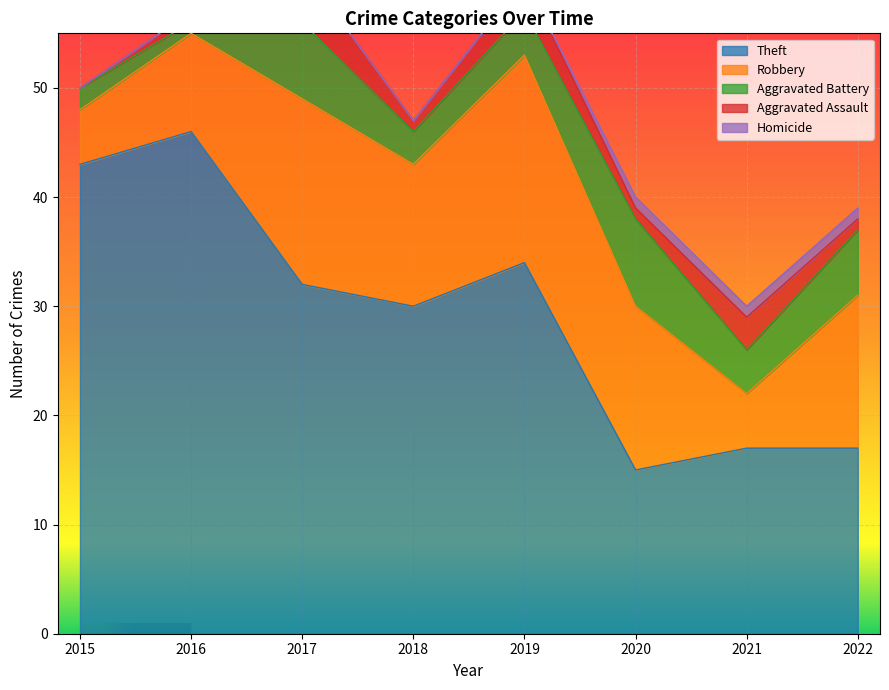

Reading left to right, list all the values displayed in this chart.

Theft: 2015=43	2016=46	2017=32	2018=30	2019=34	2020=15	2021=17	2022=17
Robbery: 2015=5	2016=9	2017=17	2018=13	2019=19	2020=15	2021=5	2022=14
Aggravated Battery: 2015=2	2016=1	2017=7	2018=3	2019=4	2020=8	2021=4	2022=6
Aggravated Assault: 2015=0	2016=1	2017=5	2018=1	2019=3	2020=1	2021=3	2022=1
Homicide: 2015=0	2016=0	2017=0	2018=0	2019=0	2020=1	2021=1	2022=1